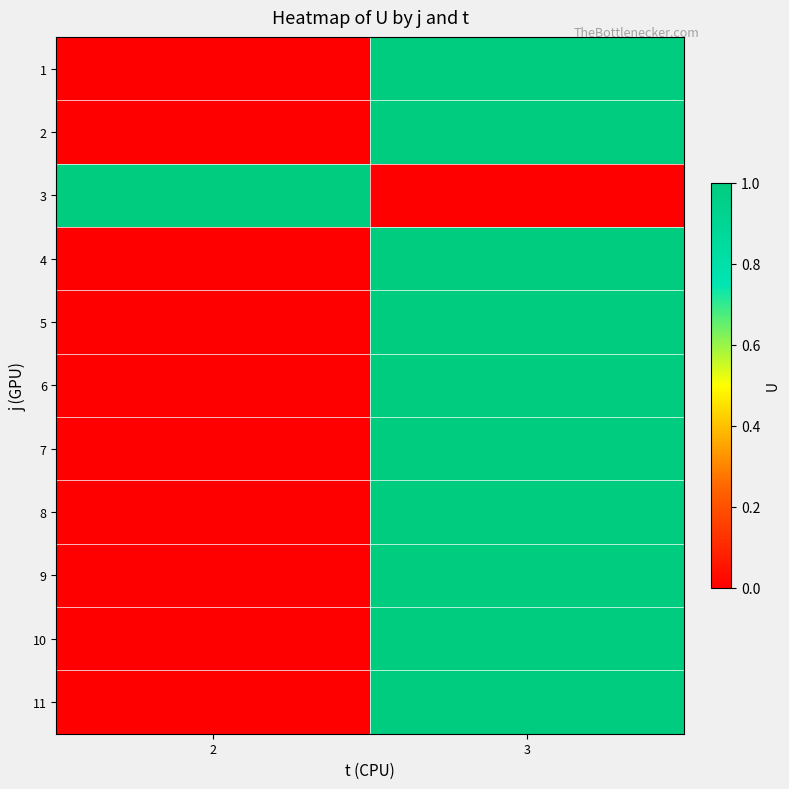

Reading right to left, list all the values displayed in this chart.

1: 3=1	2=0
2: 3=1	2=0
3: 3=0	2=1
4: 3=1	2=0
5: 3=1	2=0
6: 3=1	2=0
7: 3=1	2=0
8: 3=1	2=0
9: 3=1	2=0
10: 3=1	2=0
11: 3=1	2=0